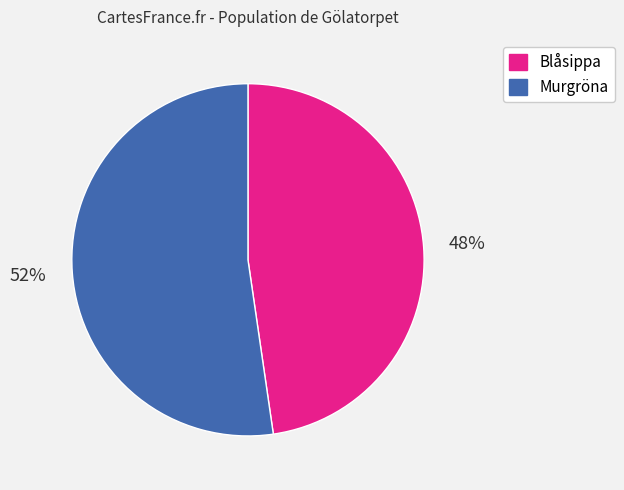

The Blåsippa slice represents 48% of the pie. True or false?

True